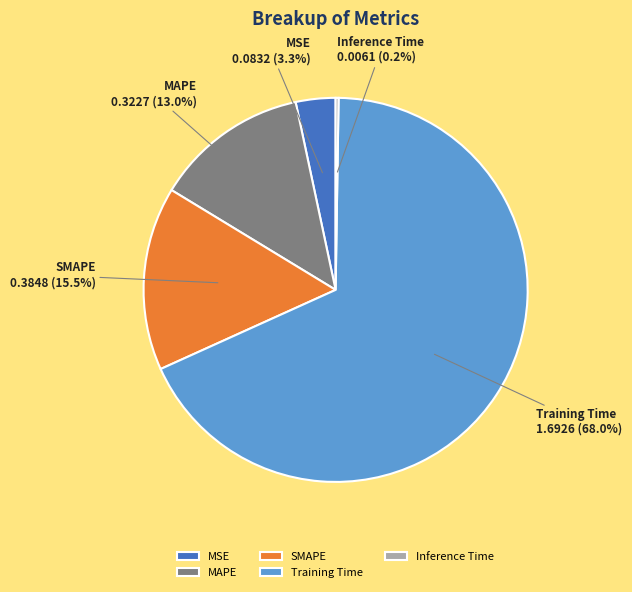

Is there a majority slice in this chart?

Yes